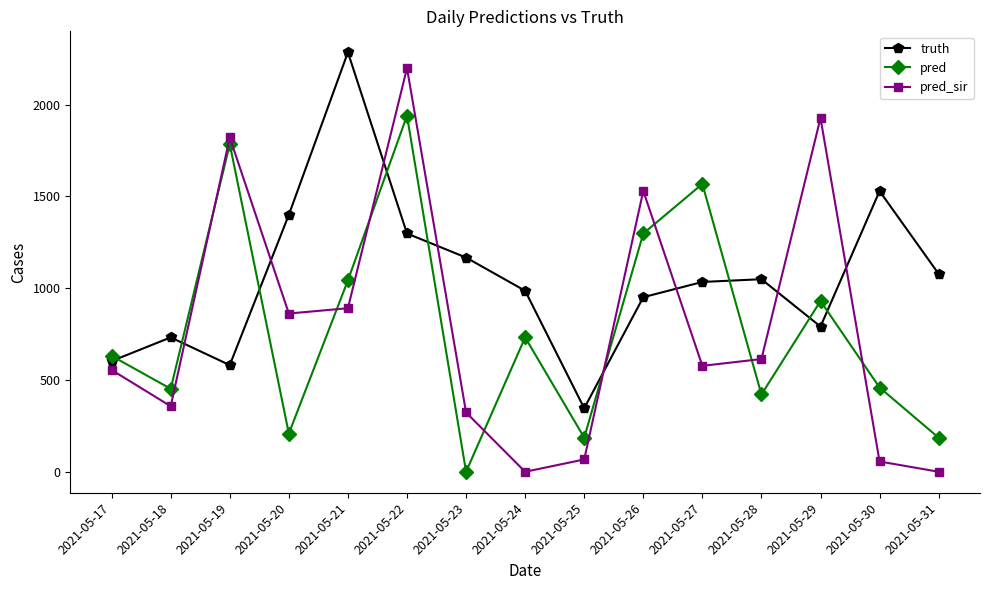

At which label is truth closest to 1315?

2021-05-22